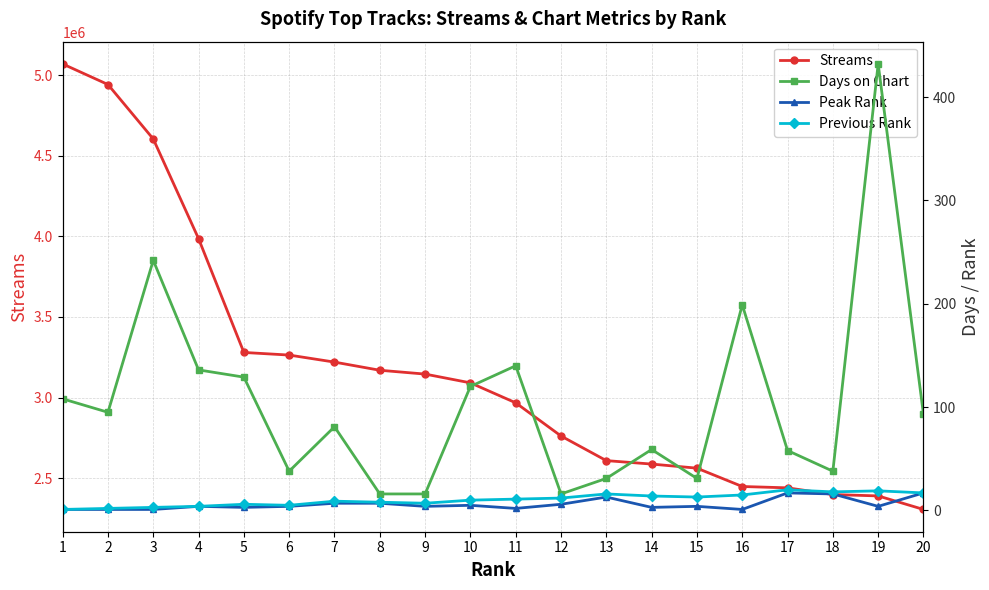

Reading left to right, what are all the values shown in this chart?

streams: 5069261	4941598	4603829	3985299	3279498	3263256	3219593	3169042	3145312	3090869	2967056	2761164	2608444	2587103	2561647	2447892	2439603	2398111	2389451	2305545
days_on_chart: 108	95	242	136	129	38	81	16	16	120	140	16	31	59	31	199	58	38	432	93
peak_rank: 1	1	1	4	3	4	7	7	4	5	2	6	13	3	4	1	17	16	4	17
previous_rank: 1	2	3	4	6	5	9	8	7	10	11	12	16	14	13	15	20	18	19	17